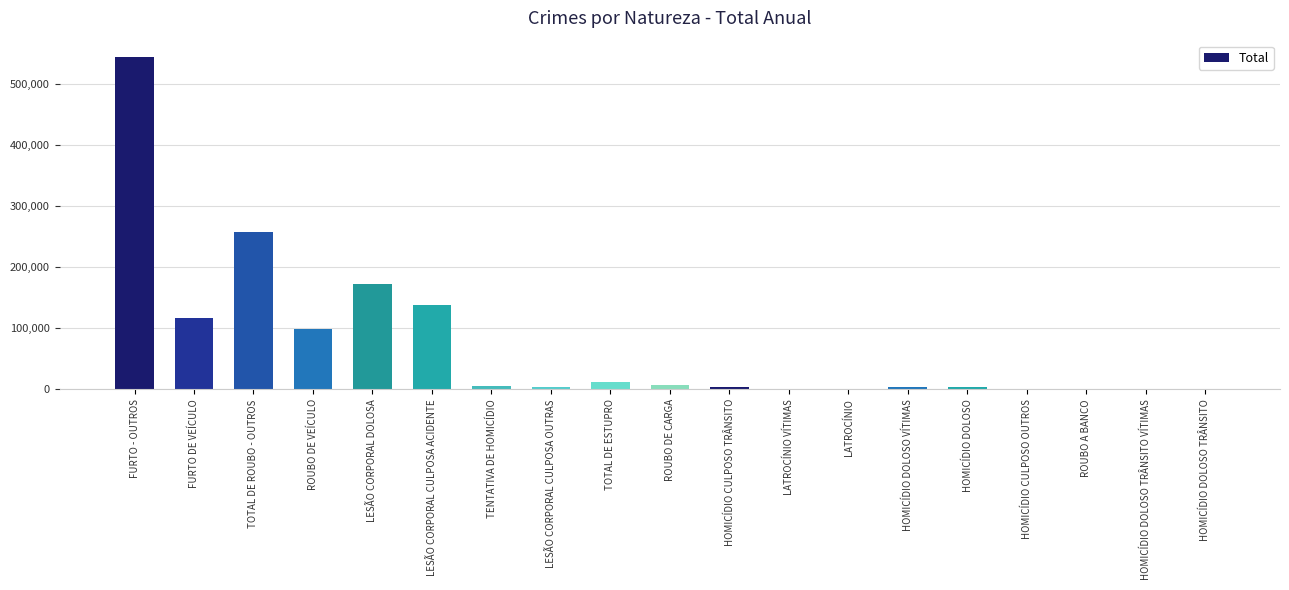

Which label corresponds to the largest value in the chart?

FURTO - OUTROS